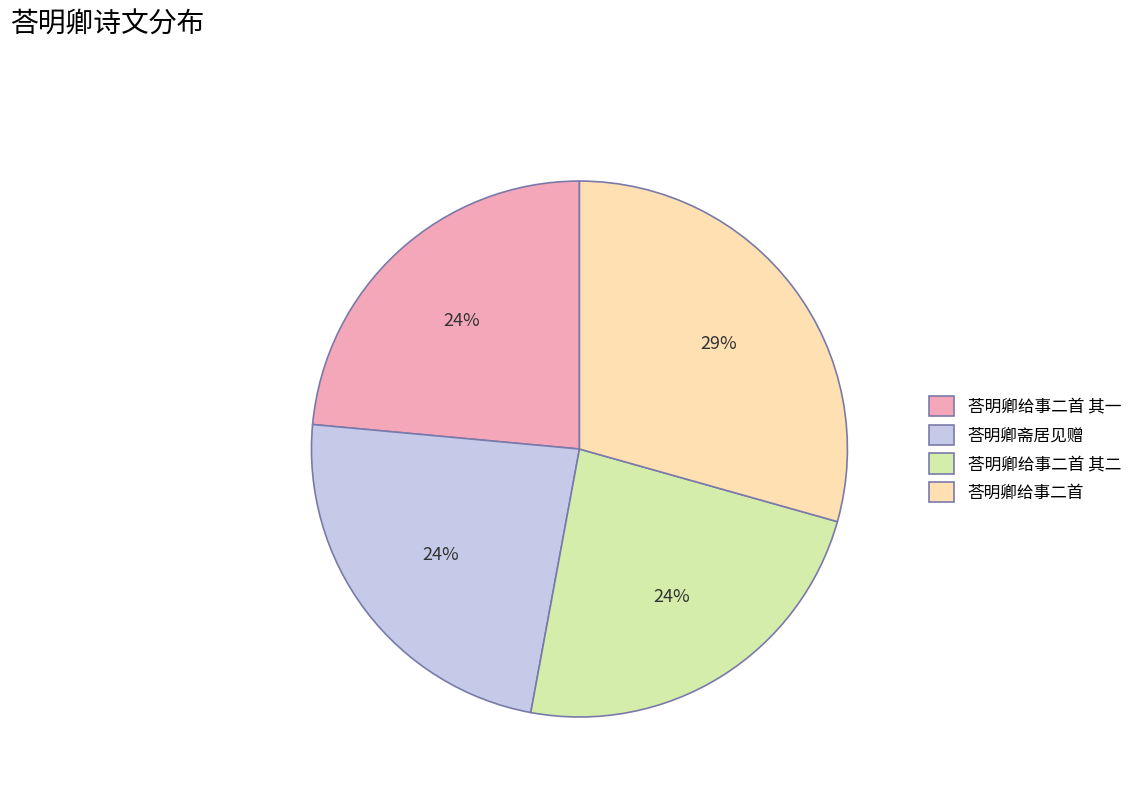

Is the sum of 荅明卿给事二首 and 荅明卿给事二首 其二 greater than half?

Yes